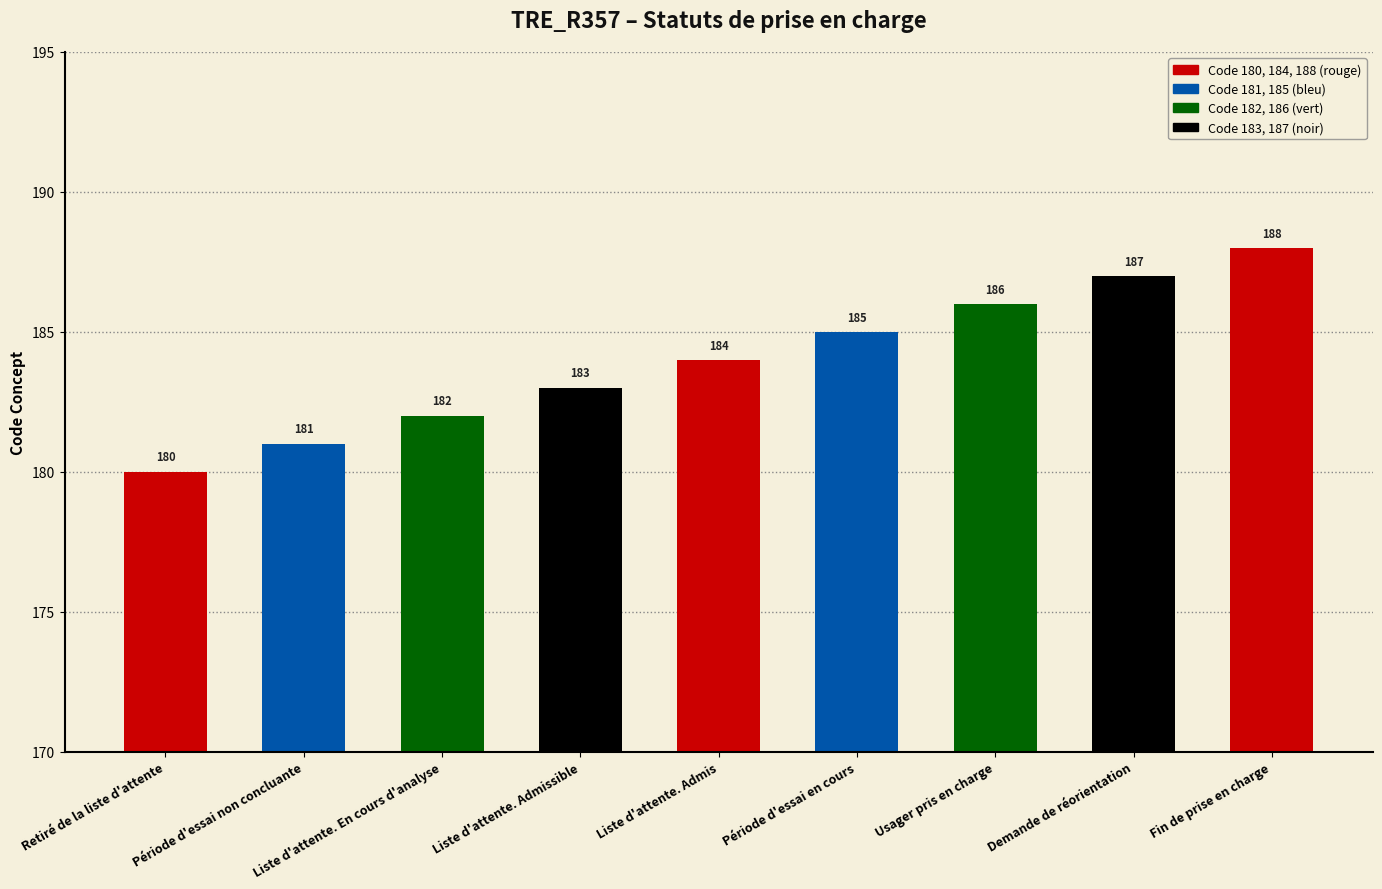

What is the change in value from Période d'essai non concluante to Liste d'attente. En cours d'analyse?

+1